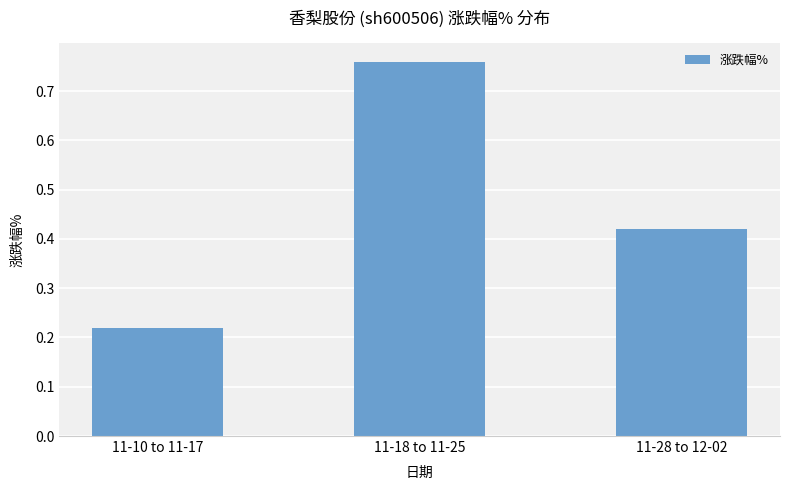

What is the sum of all values?

1.4